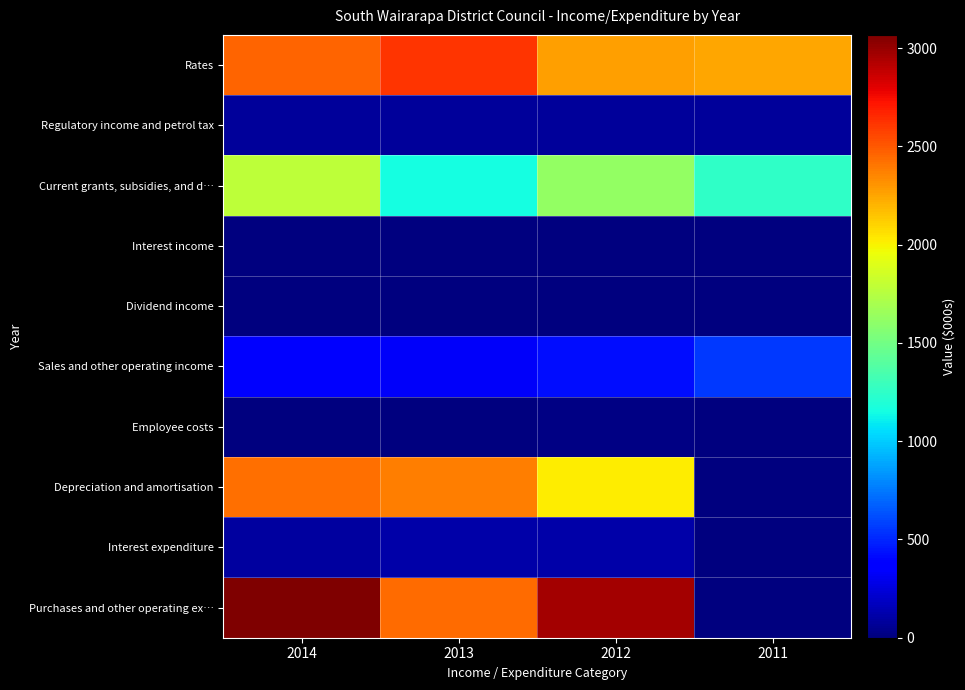

Between 2013 and 2012, which series saw the biggest shift?

Purchases and other operating ex…